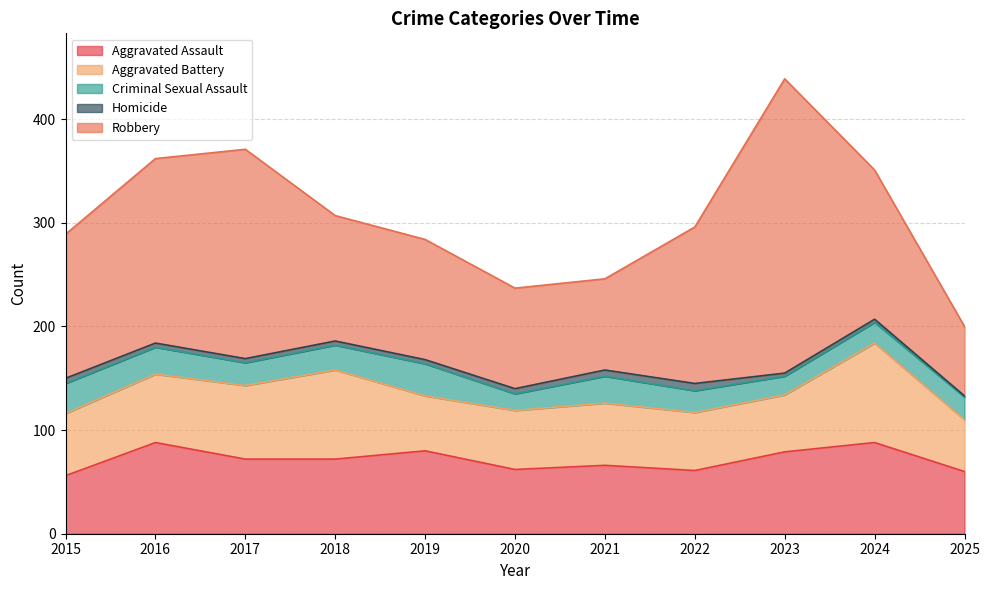

The Homicide series shows 4 at 2016. True or false?

True